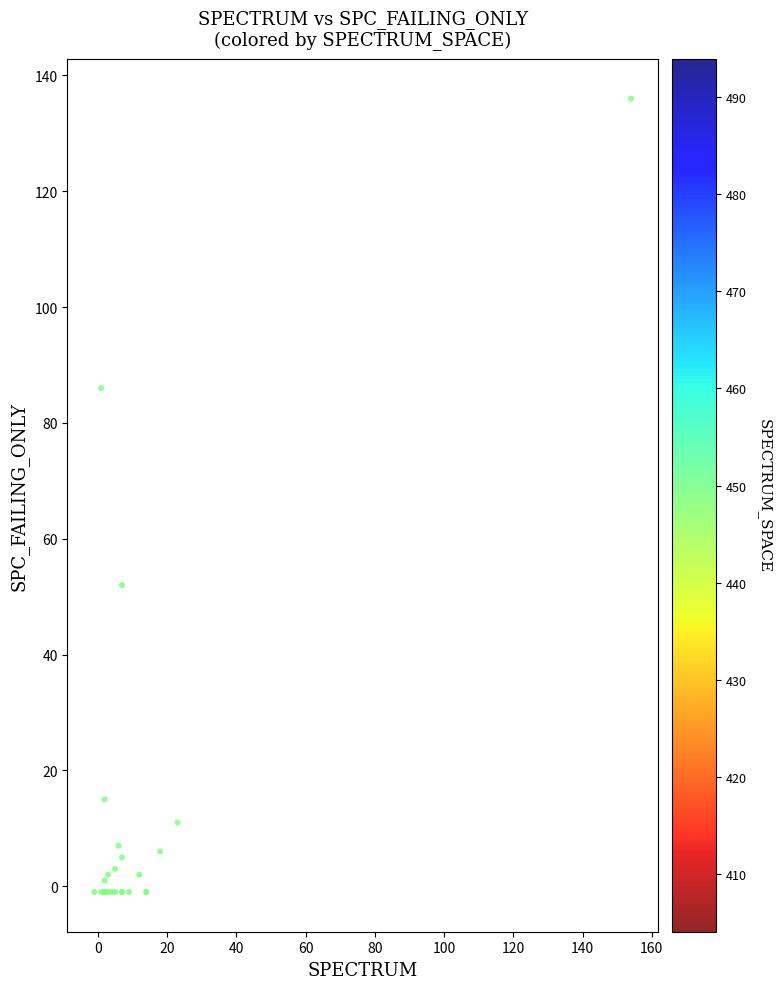

What Y value in the scatter plot is closest to 67?

52